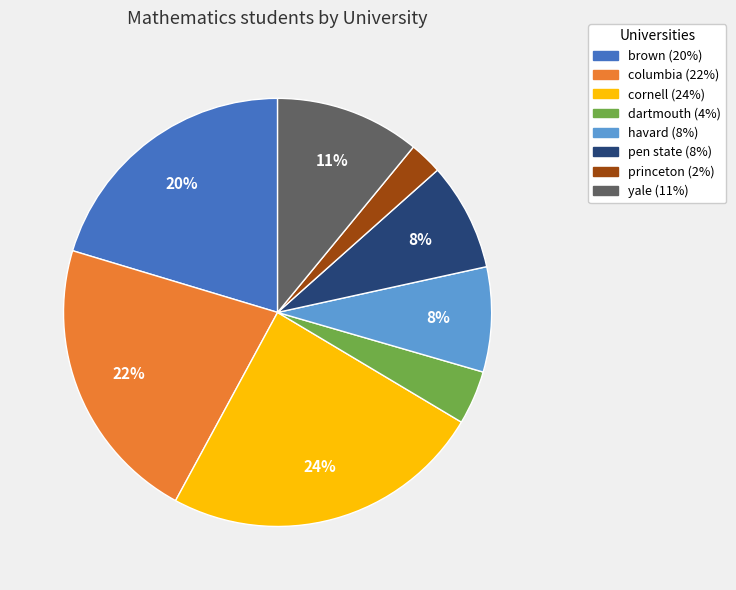

Which slice is the largest?

cornell